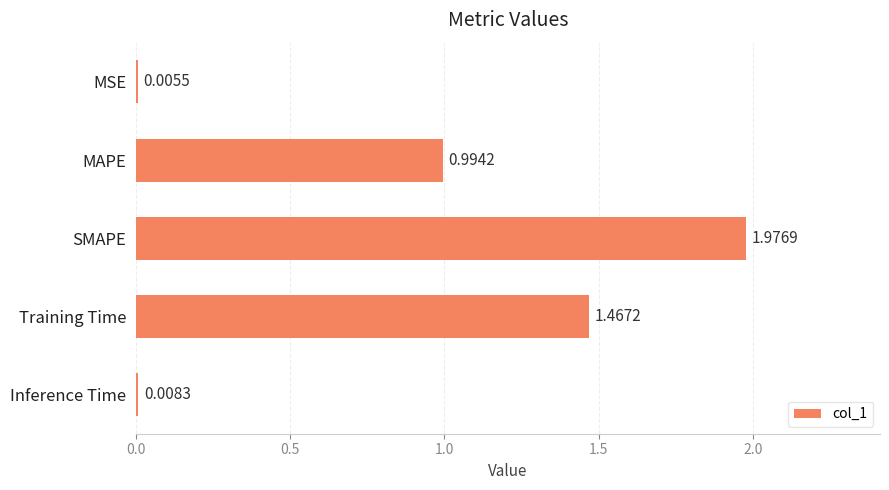

How many data points does each series have?

5